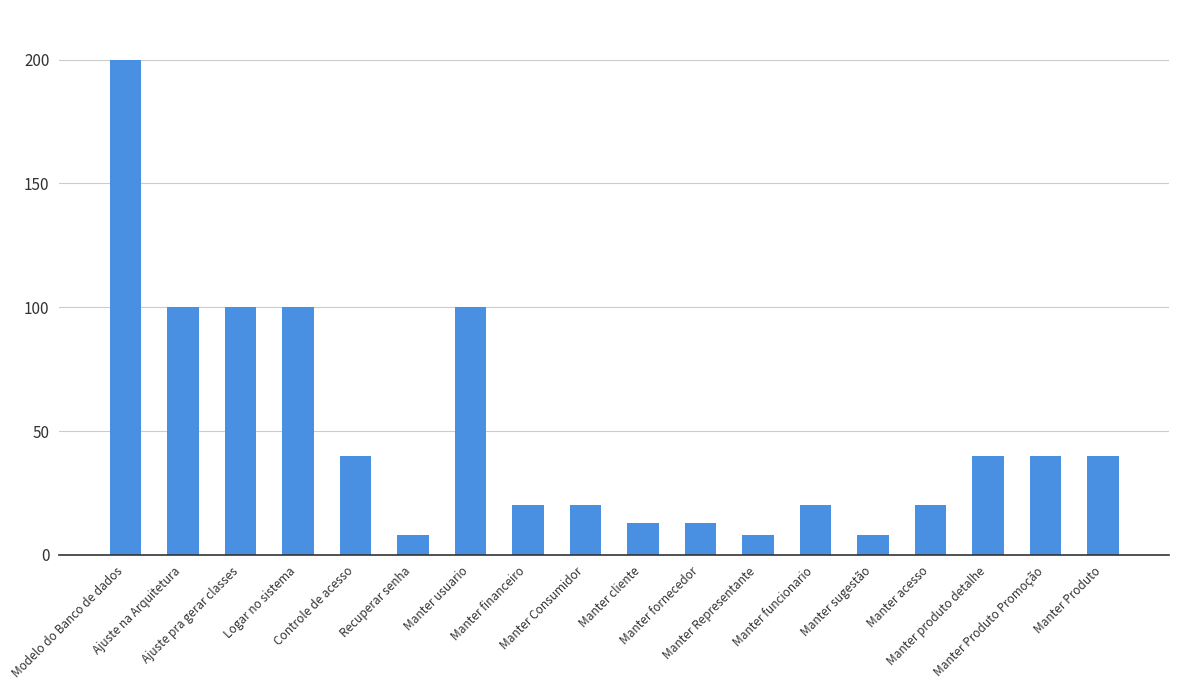

Count the number of data series in this chart.

1